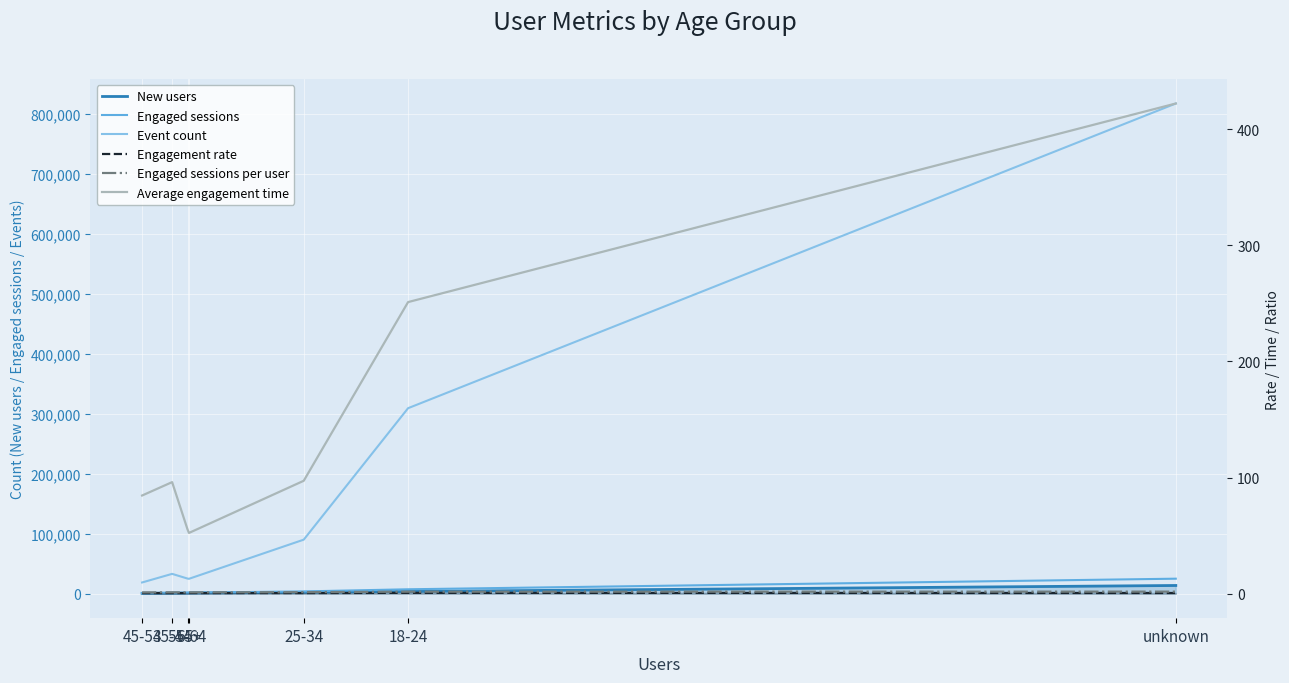

The value of Average engagement time at 55-64 is 93.9. True or false?

False